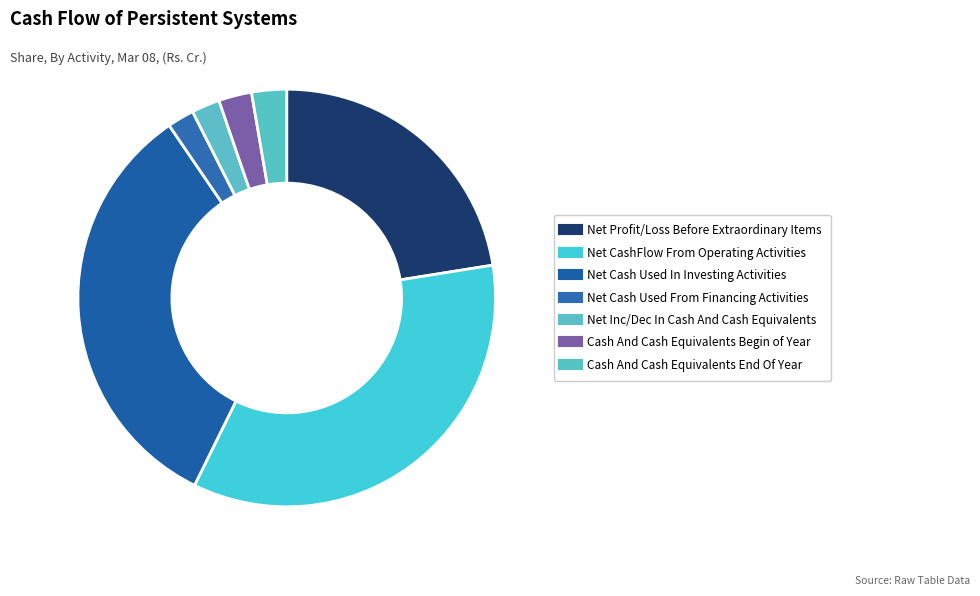

Approximately how many times larger is the value at Cash And Cash Equivalents End Of Year compared to Net Profit/Loss Before Extraordinary Items?

0.1